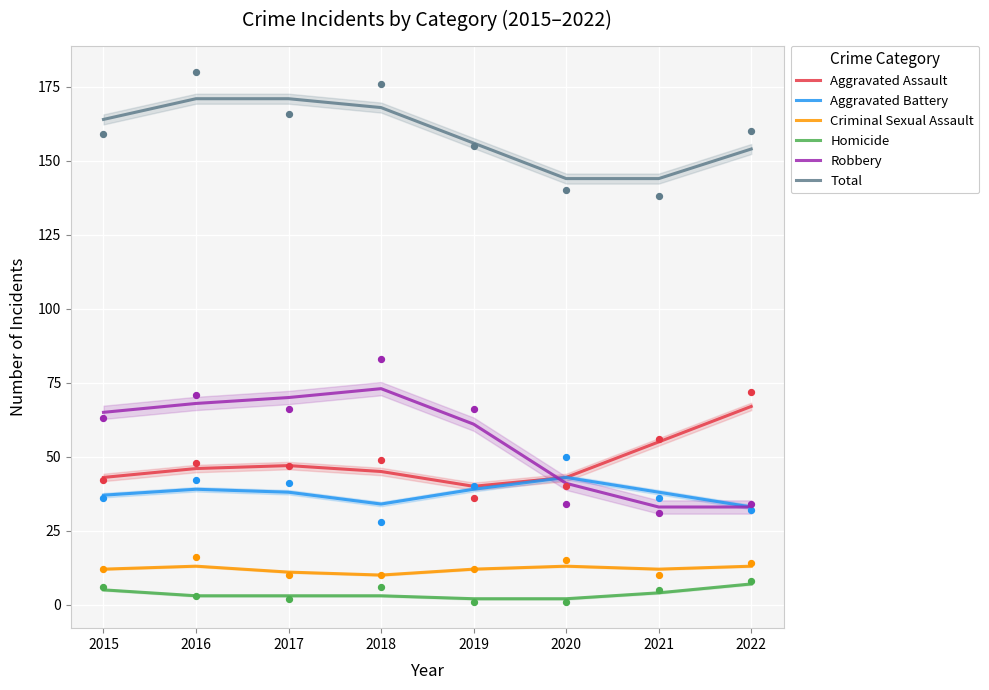

At how many categories does at least one series exceed 151?

6